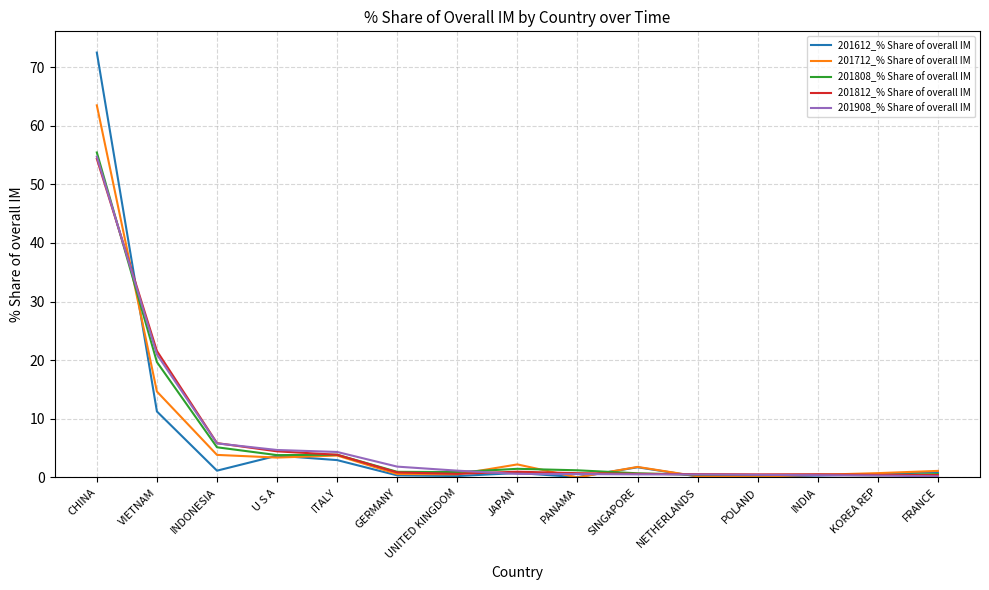

Is this an area chart (filled region under the line)?

No